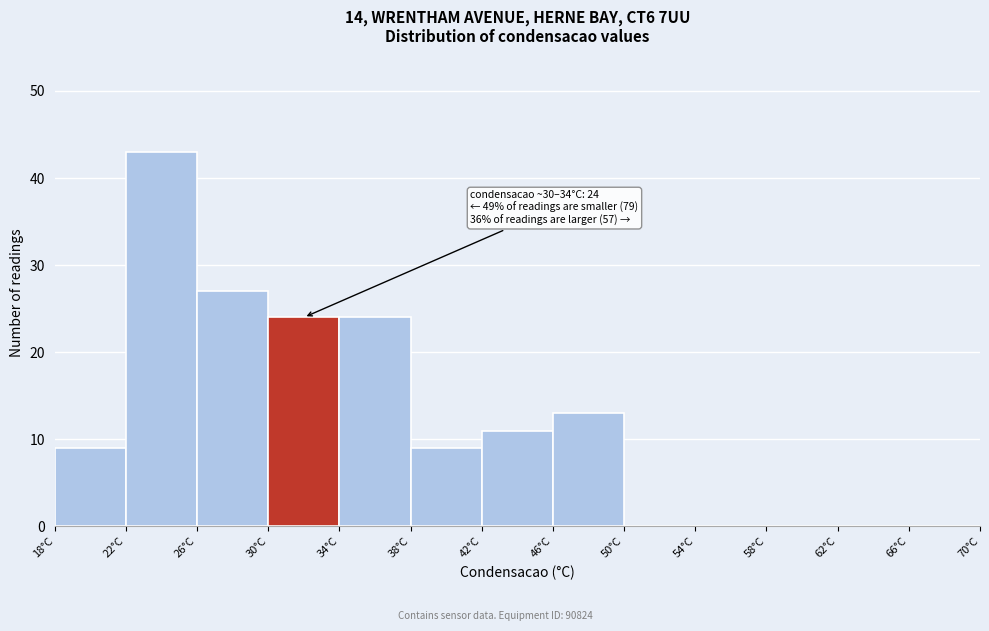

Which range on the x-axis has the tallest bar?

22 to 26